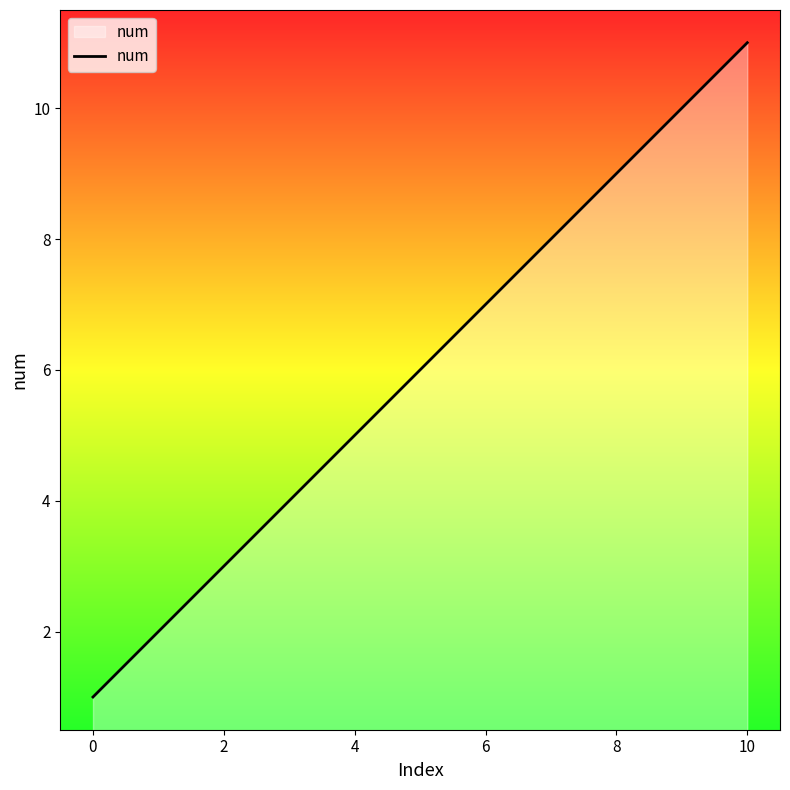

What is the difference between the maximum and minimum values?

10